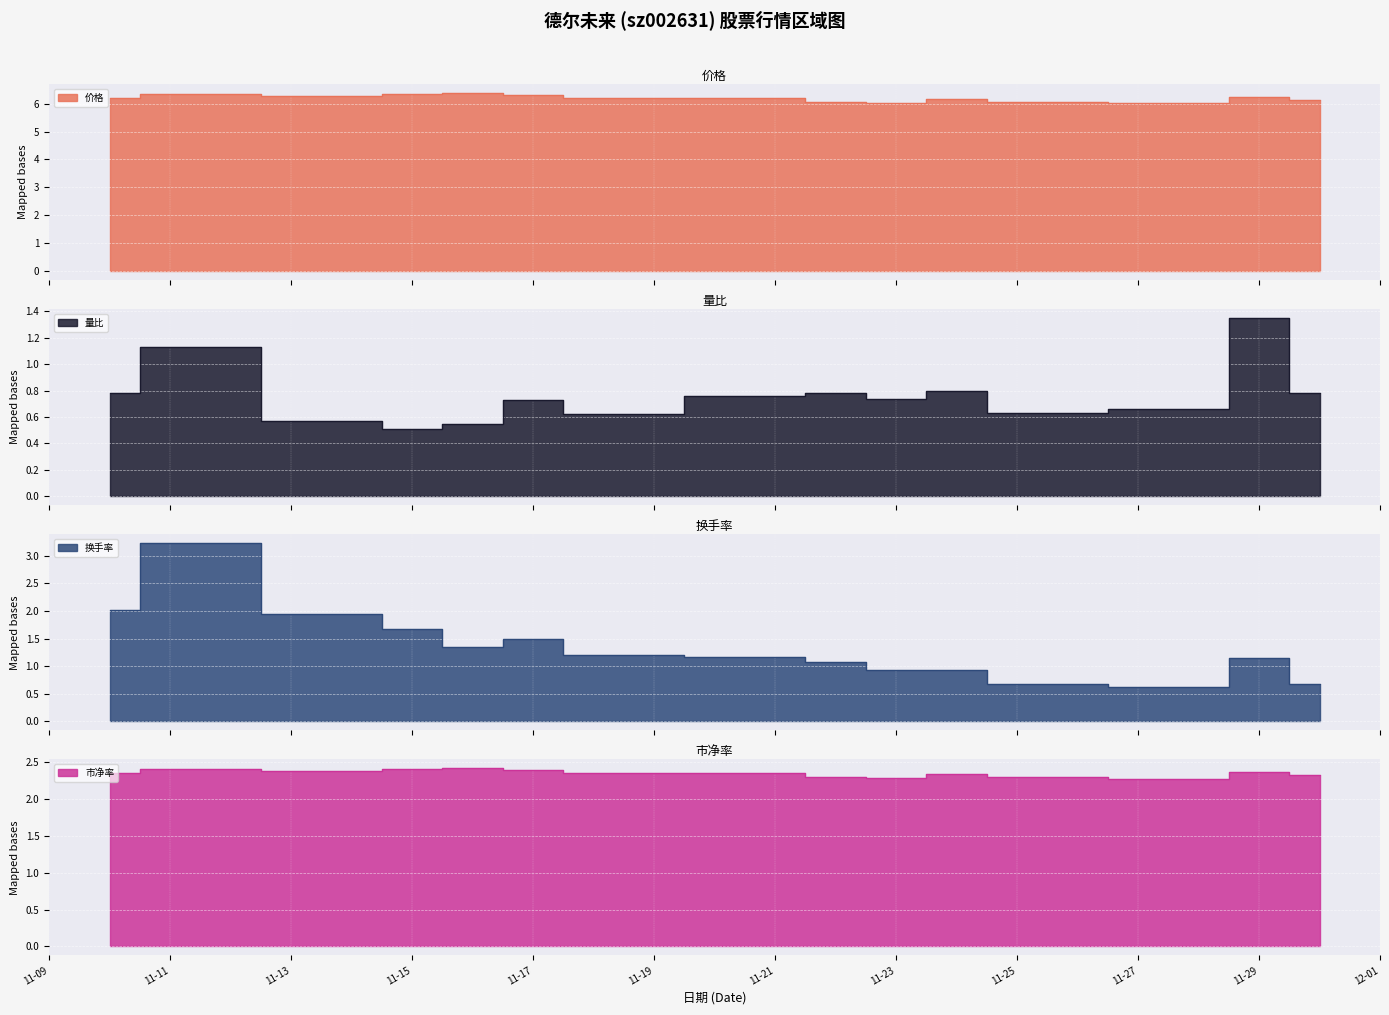

Reading right to left, extract all data points from this chart.

价格: 6.1	6.2	6.0	6.1	6.2	6.0	6.1	6.2	6.2	6.3	6.4	6.3	6.3	6.3	6.2
量比: 0.8	1.4	0.7	0.6	0.8	0.7	0.8	0.8	0.6	0.7	0.6	0.5	0.6	1.1	0.8
换手率: 0.7	1.1	0.6	0.7	0.9	0.9	1.1	1.2	1.2	1.5	1.3	1.7	1.9	3.2	2.0
市净率: 2.3	2.4	2.3	2.3	2.3	2.3	2.3	2.4	2.4	2.4	2.4	2.4	2.4	2.4	2.4